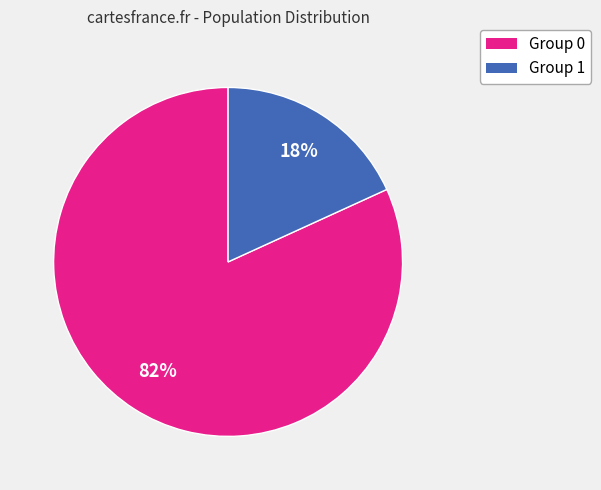

How many slices are in this pie chart?

2